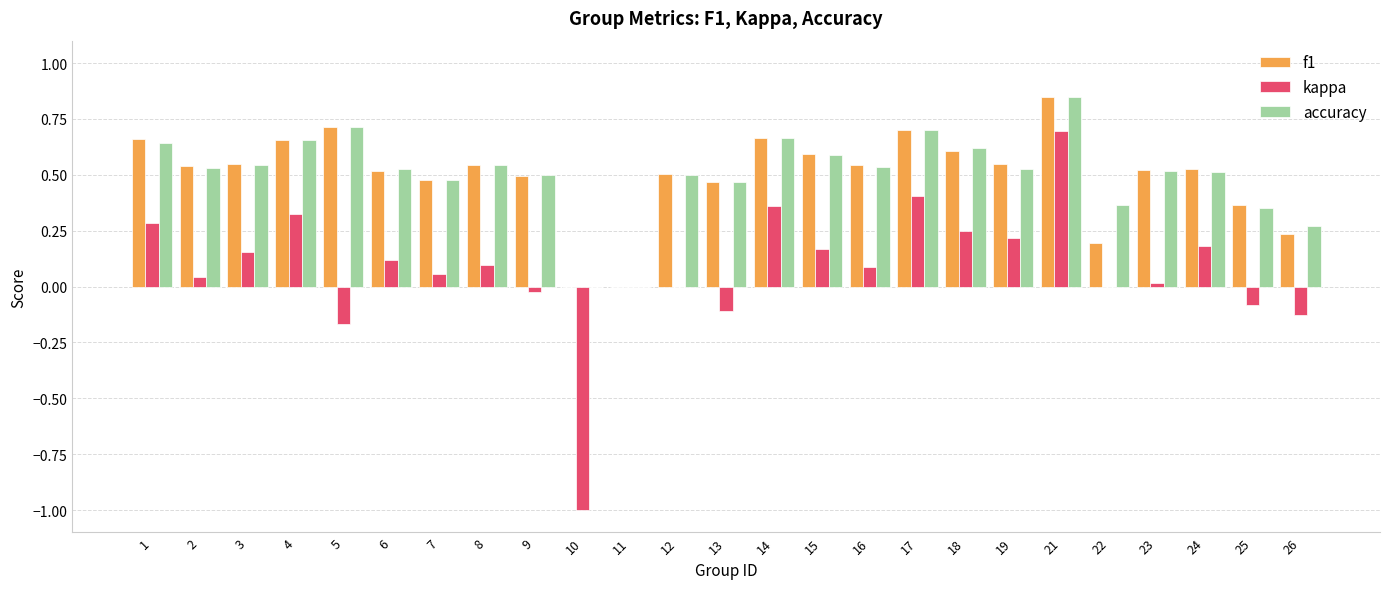

What is the sum of all kappa values?

1.9